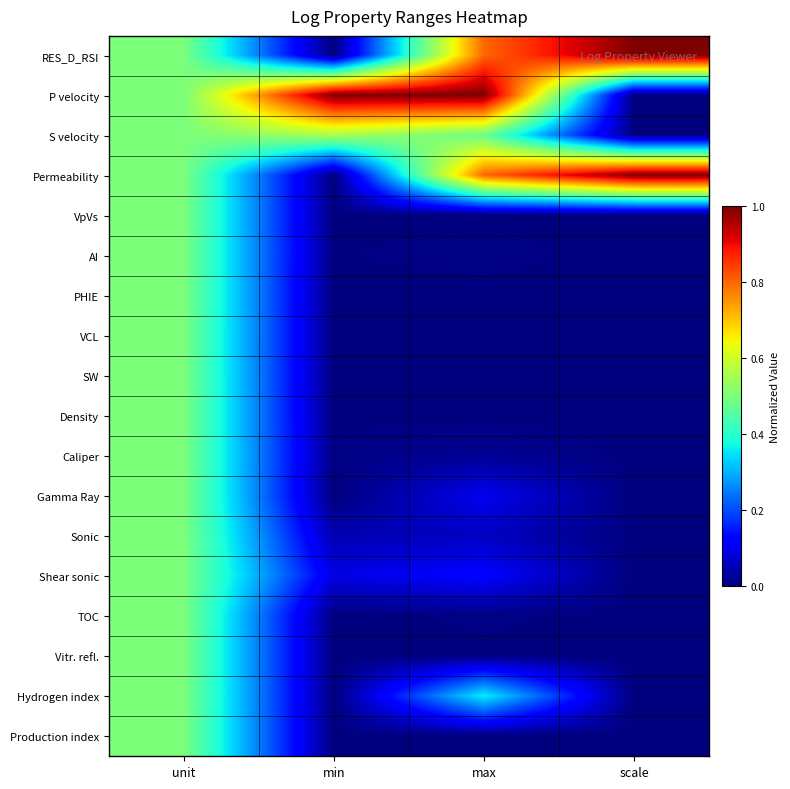

Which has a higher value, scale or max?

scale